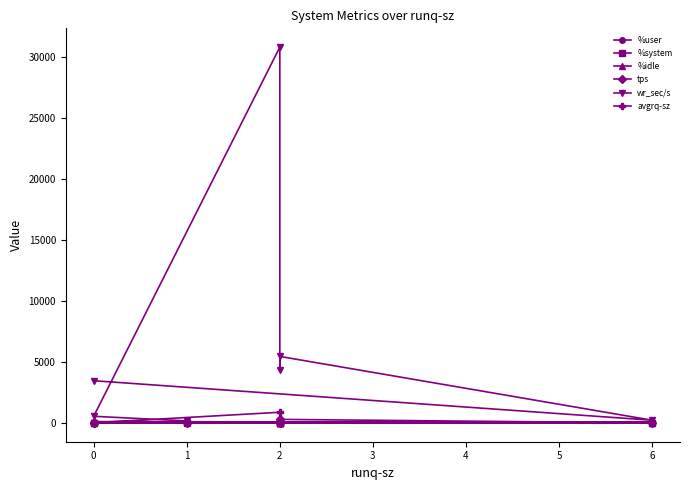

The avgrq-sz series shows 88.9 at 2. True or false?

False